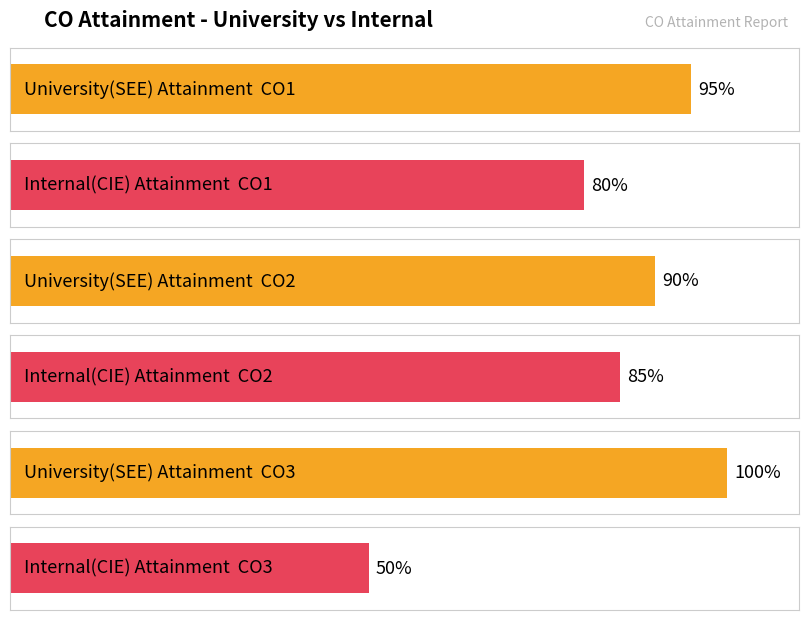

Count the number of data series in this chart.

2